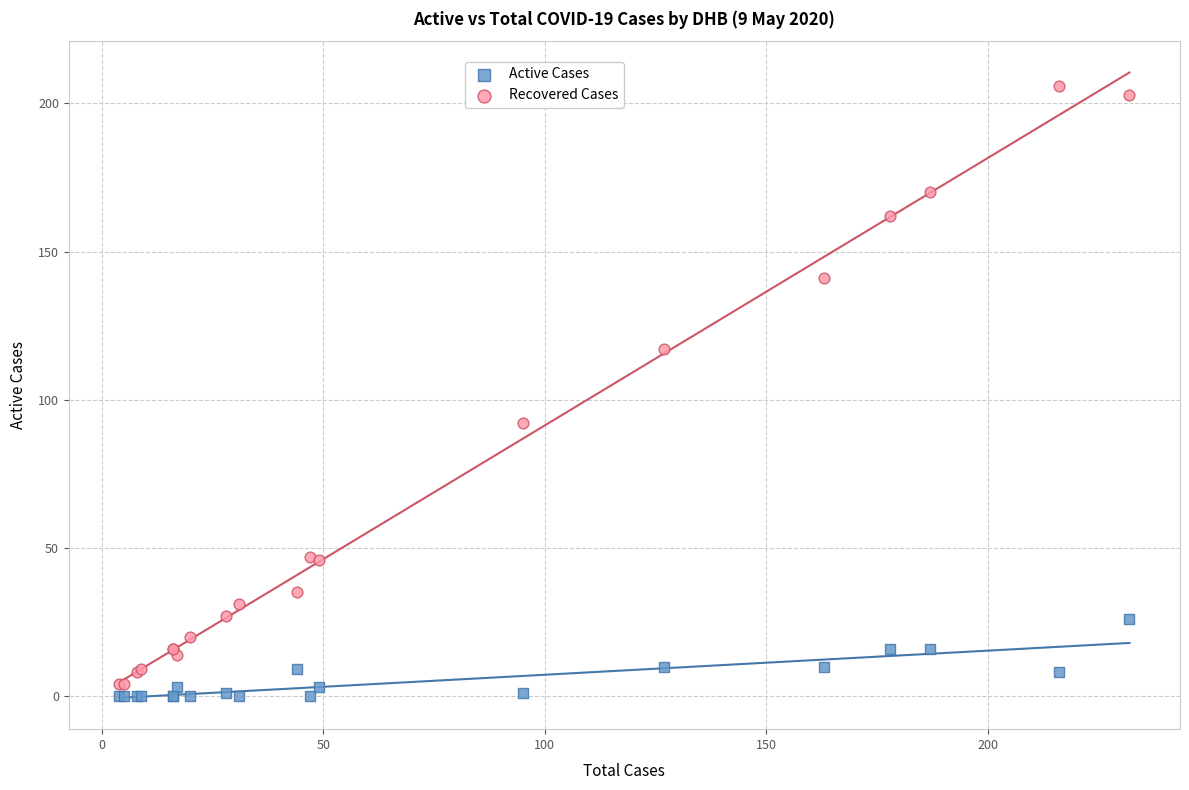

What is the X range (max minus min) for the scatter plot?

228